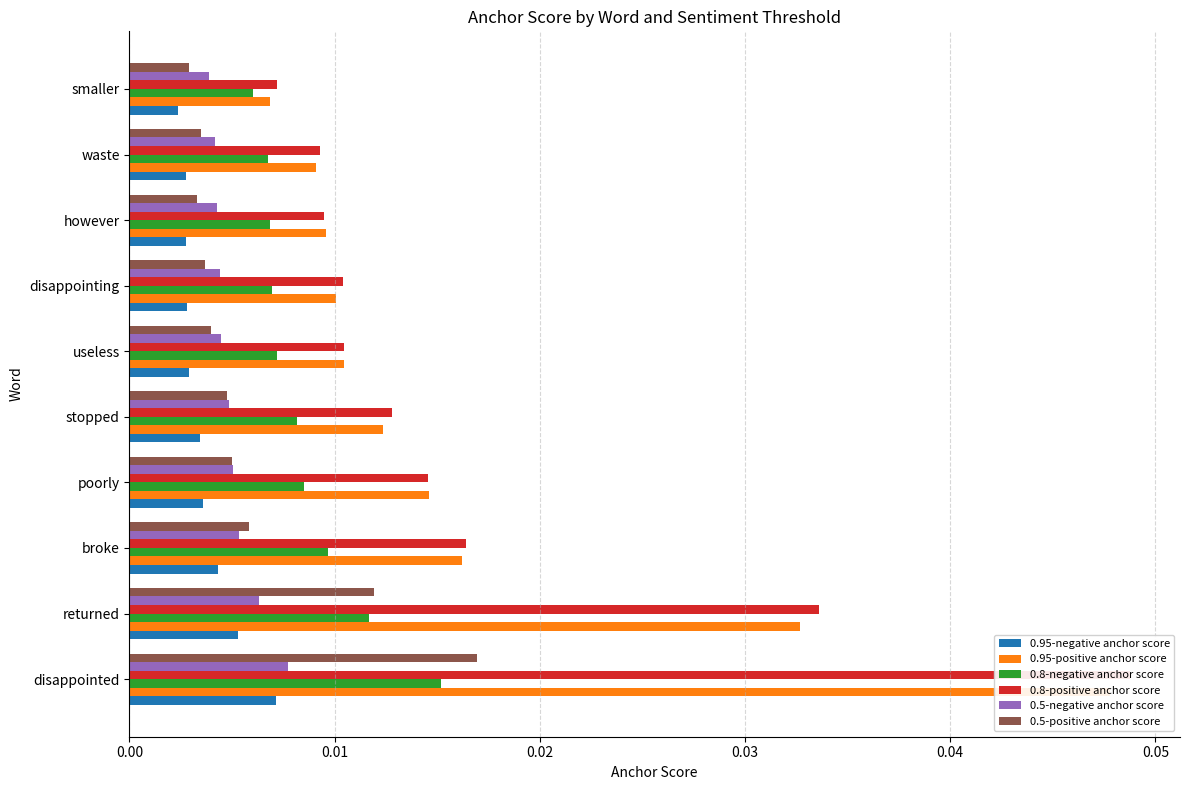

What are all the series names shown in the legend?

0.95-negative anchor score, 0.95-positive anchor score, 0.8-negative anchor score, 0.8-positive anchor score, 0.5-negative anchor score, 0.5-positive anchor score